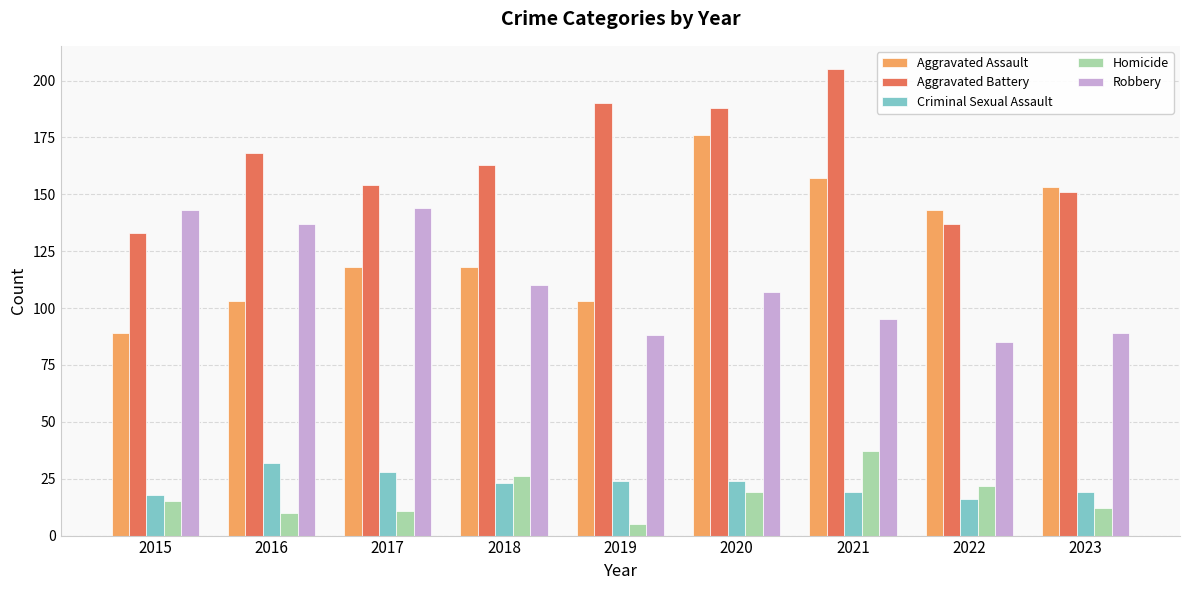

What is the approximate value of Robbery at 2018, to the nearest 5?

110